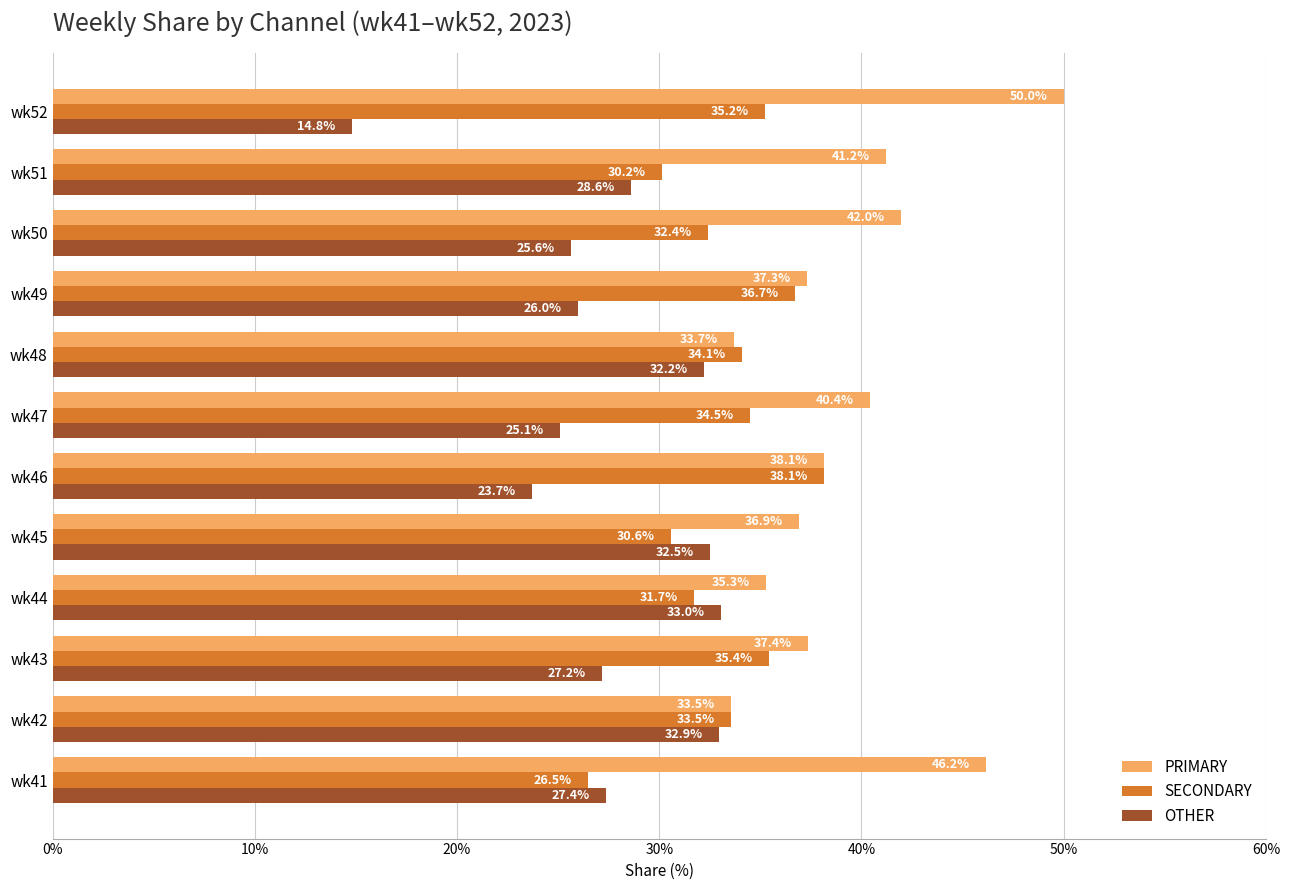

What is the average value of the SECONDARY series?

33.2